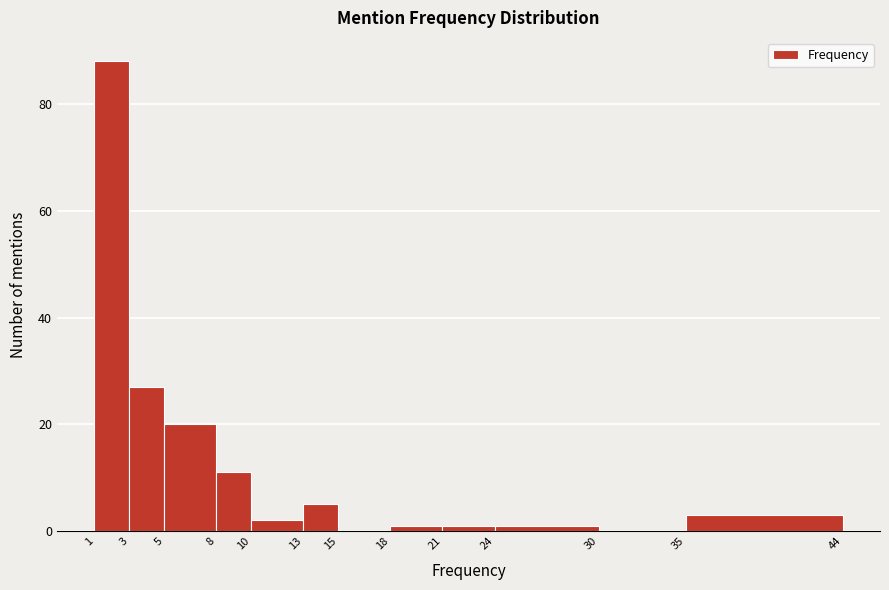

Which range on the x-axis has the tallest bar?

1 to 3